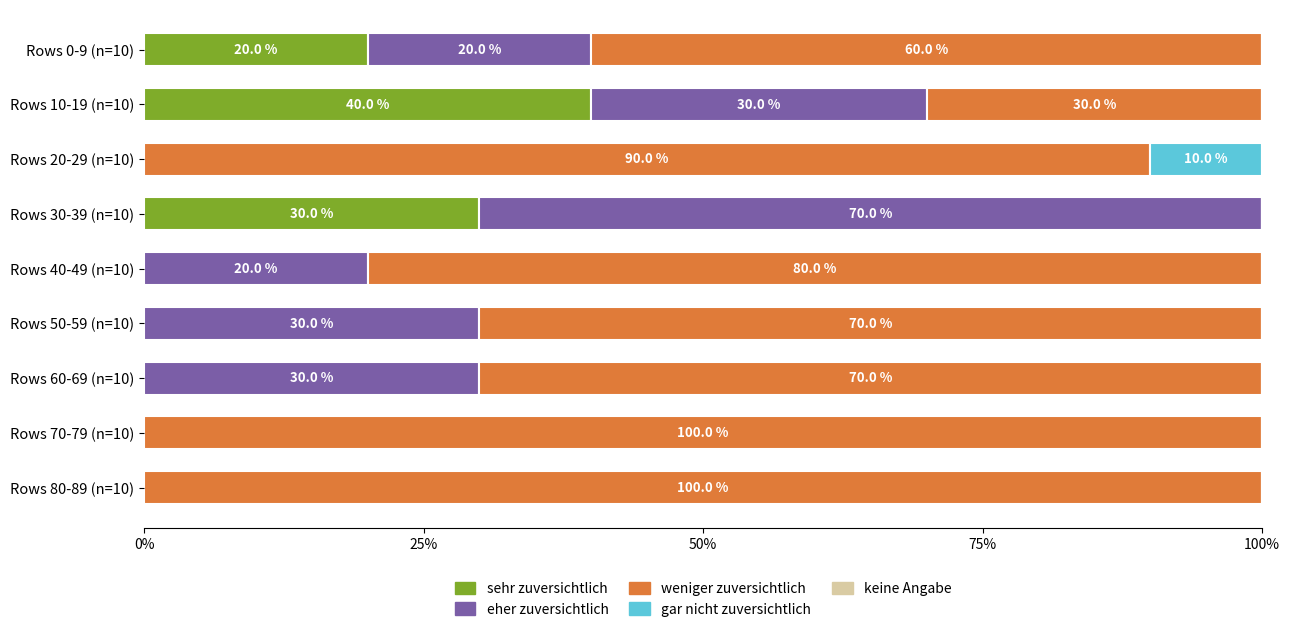

What is the sum of all sehr zuversichtlich values?

90